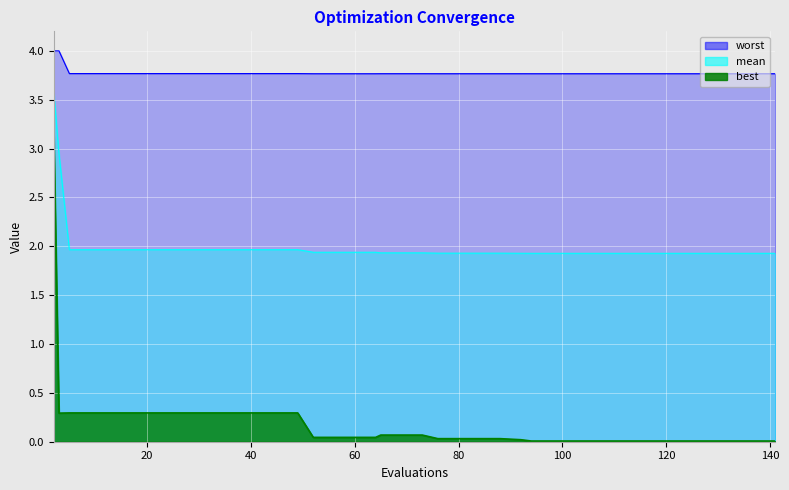

True or false: worst and best intersect in this chart.

False